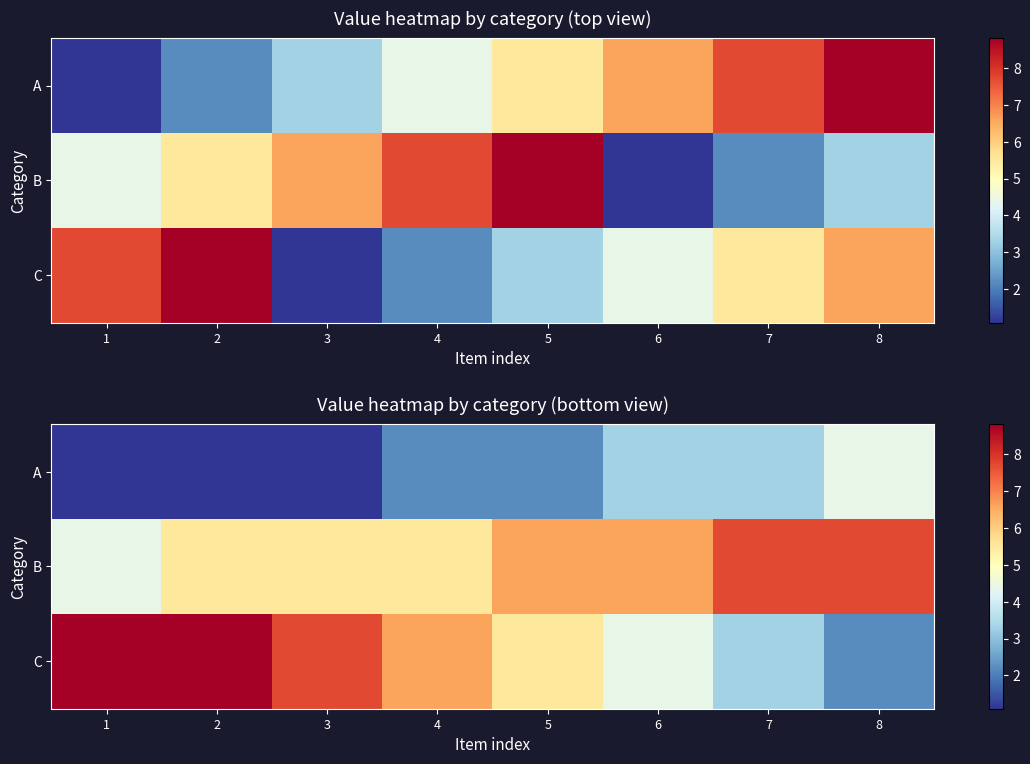

The A series shows 5.7 at 7. True or false?

False